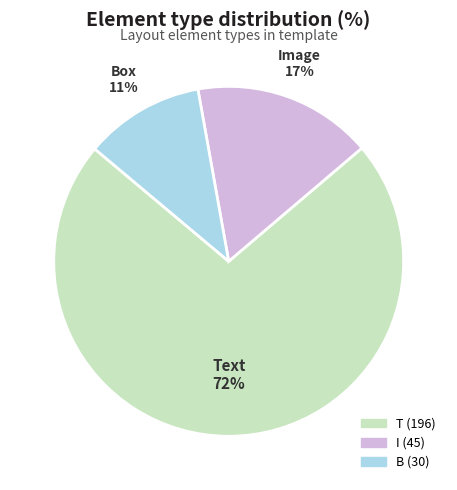

Count the number of slices in the pie.

3